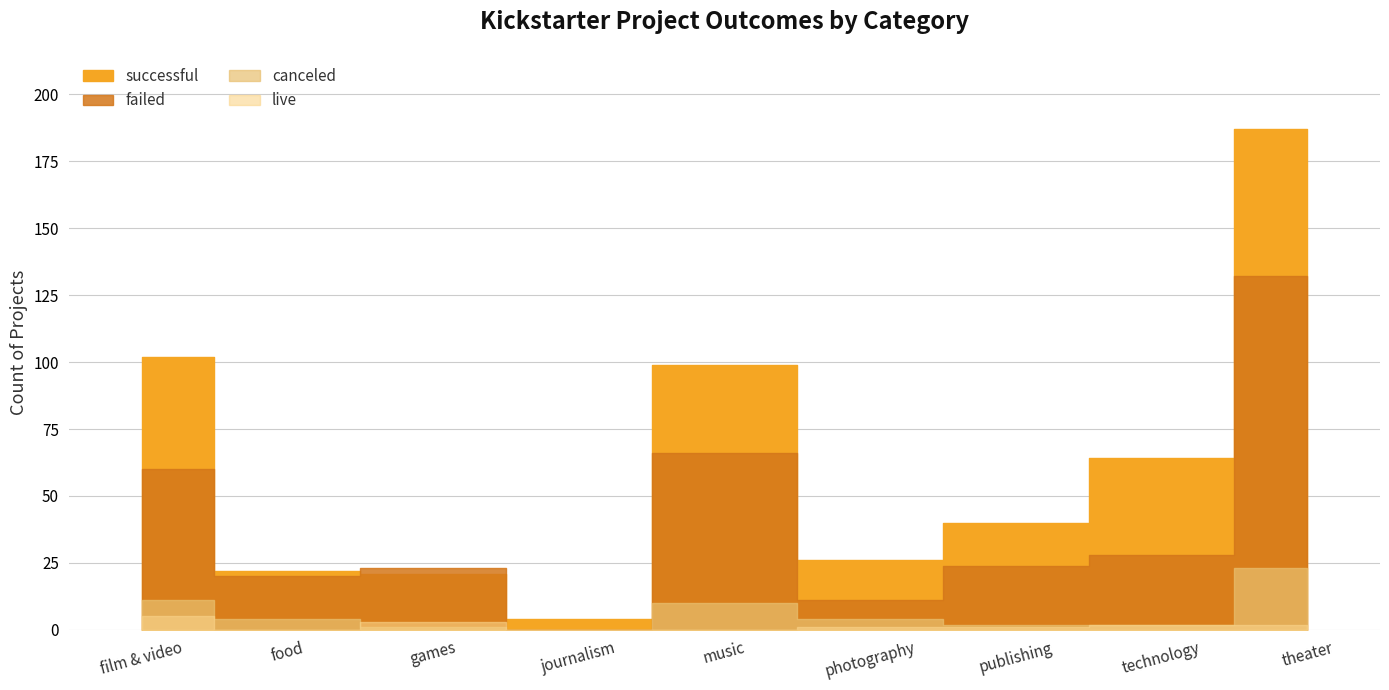

What is the label of the 3rd point from the right?

publishing